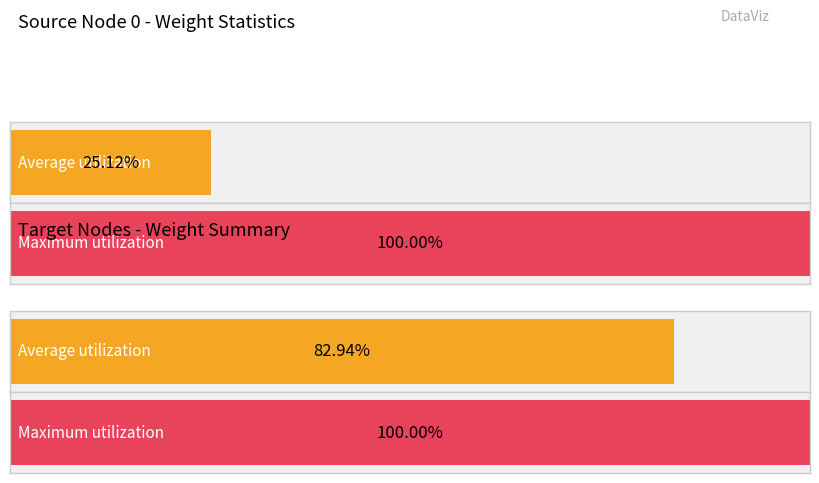

Are the bars grouped side by side (vs. stacked)?

Yes